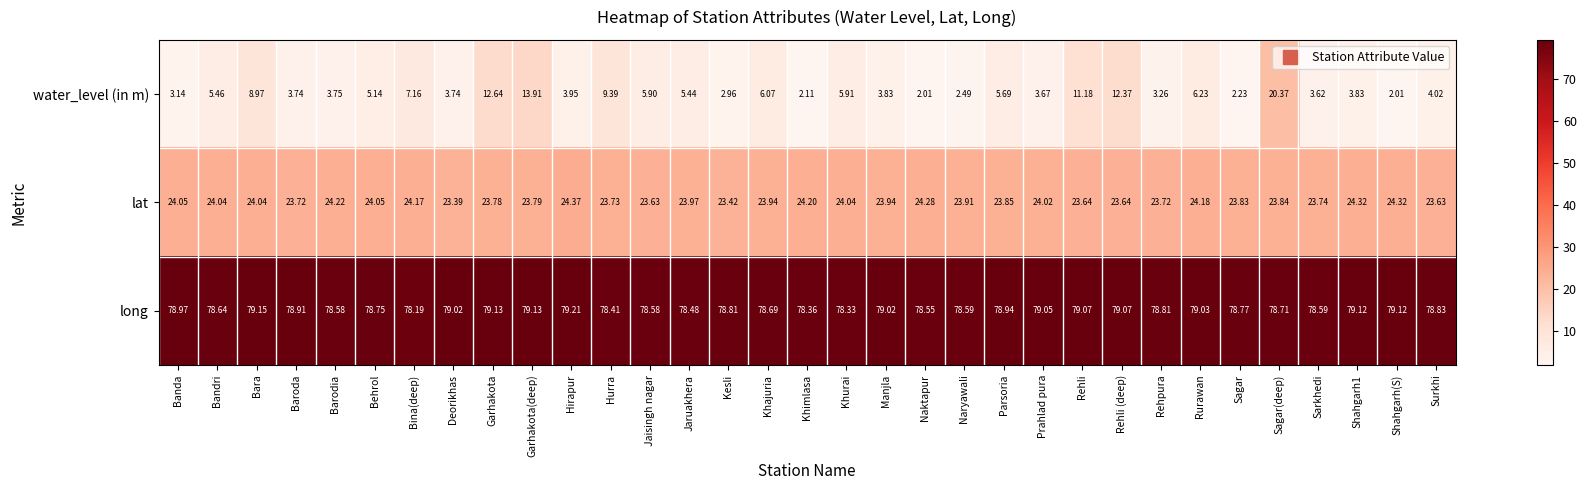

Which series has the largest total across all categories?

long